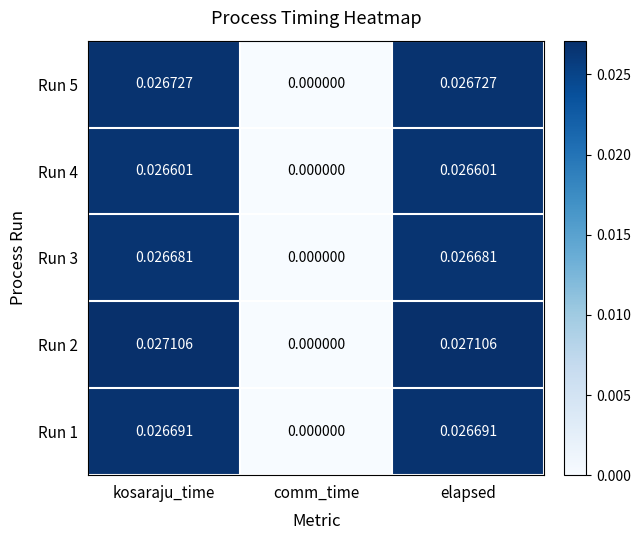

Where is Run 4 nearest to the value 0?

comm_time